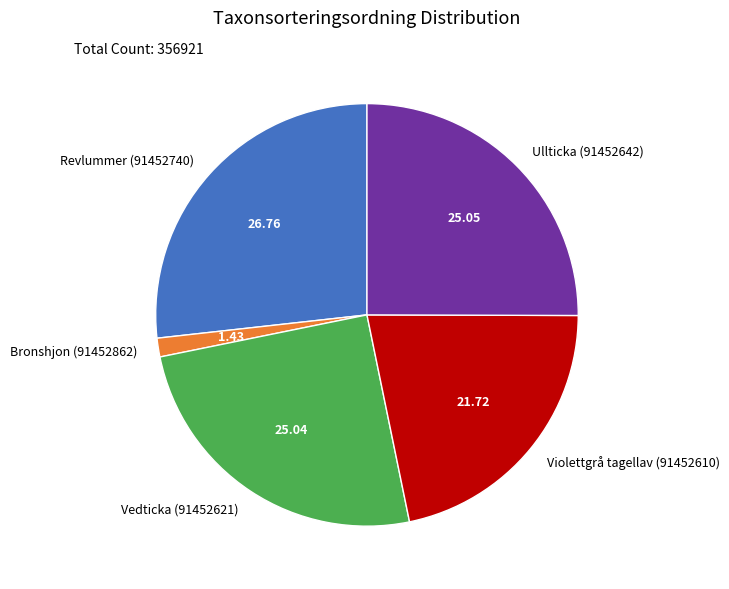

Do Bronshjon (91452862) and Vedticka (91452621) together represent more than half of the pie?

No